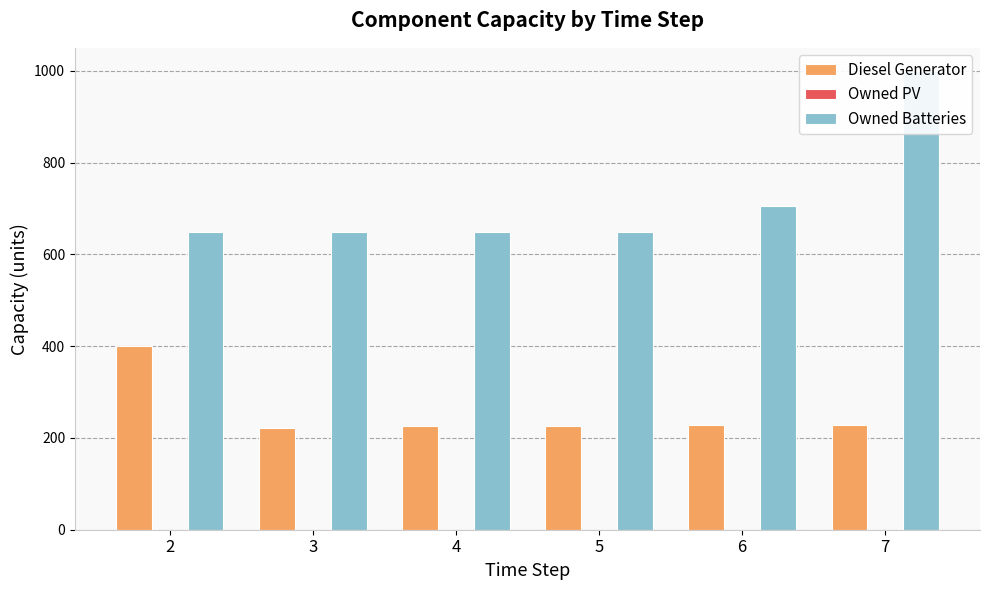

Does the chart contain any negative values?

No